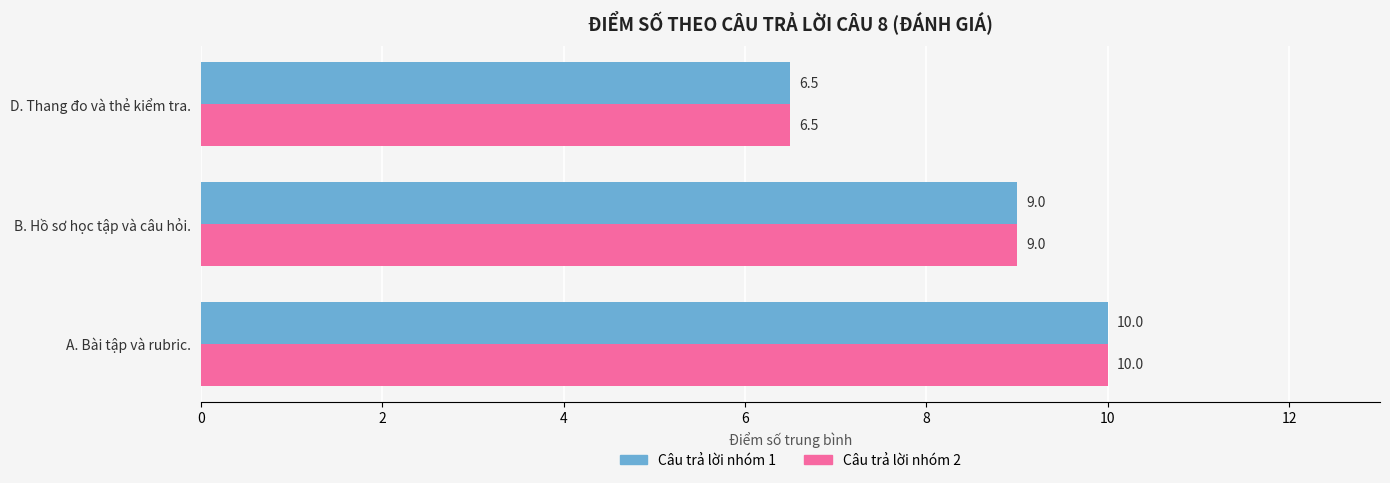

What is the average value of the Câu trả lời nhóm 1 series?

8.5